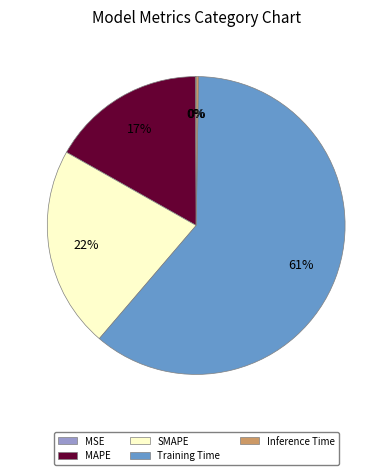

Which category has the biggest portion of the pie?

Training Time